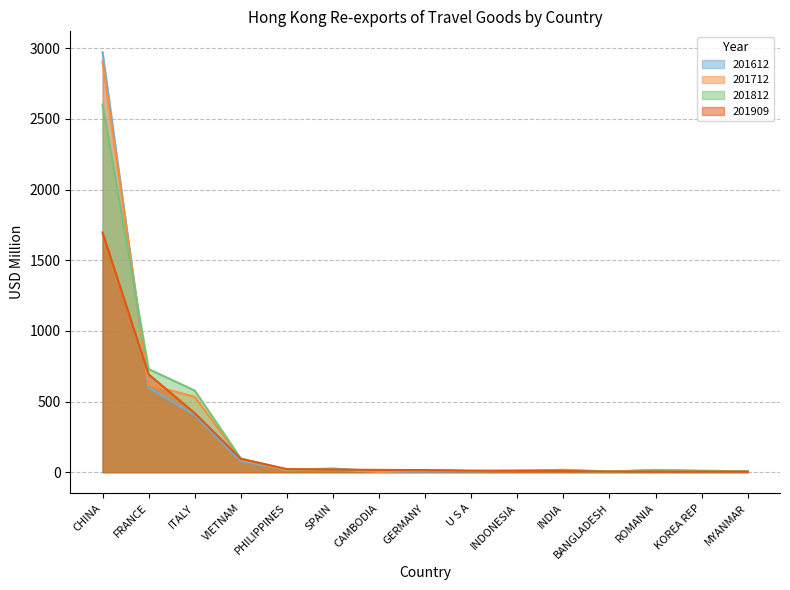

What is the approximate value of 201712 at MYANMAR?

7.1